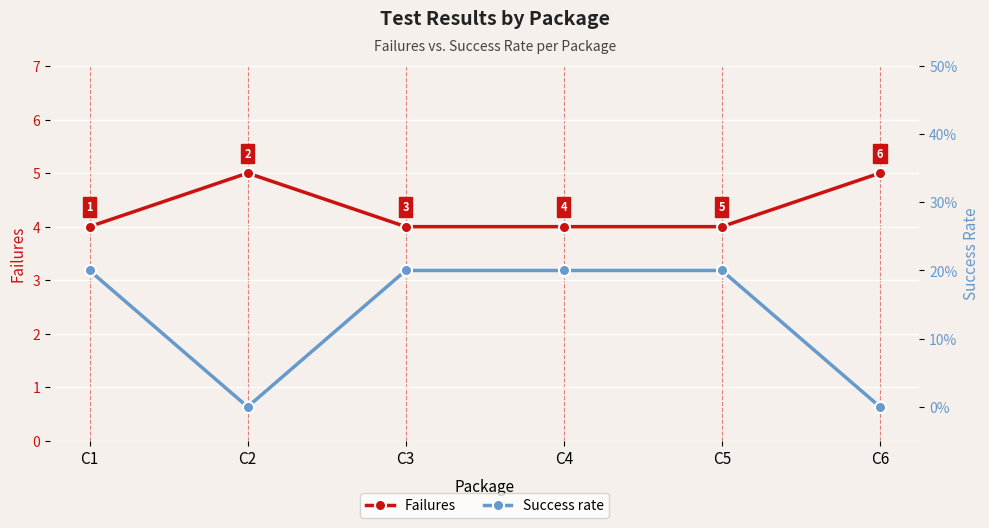

Reading left to right, extract all data points from this chart.

Failures: 4.0	5.0	4.0	4.0	4.0	5.0
Success rate: 0.2	0.0	0.2	0.2	0.2	0.0